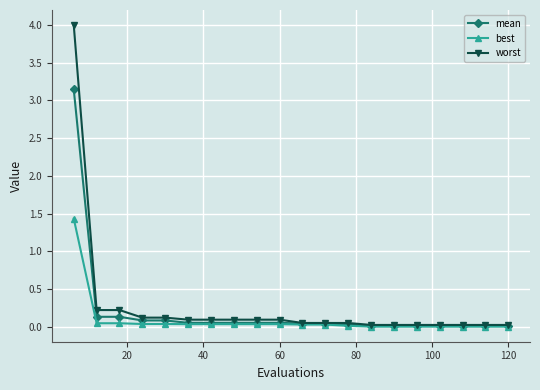

Which series has the widest spread of values?

worst